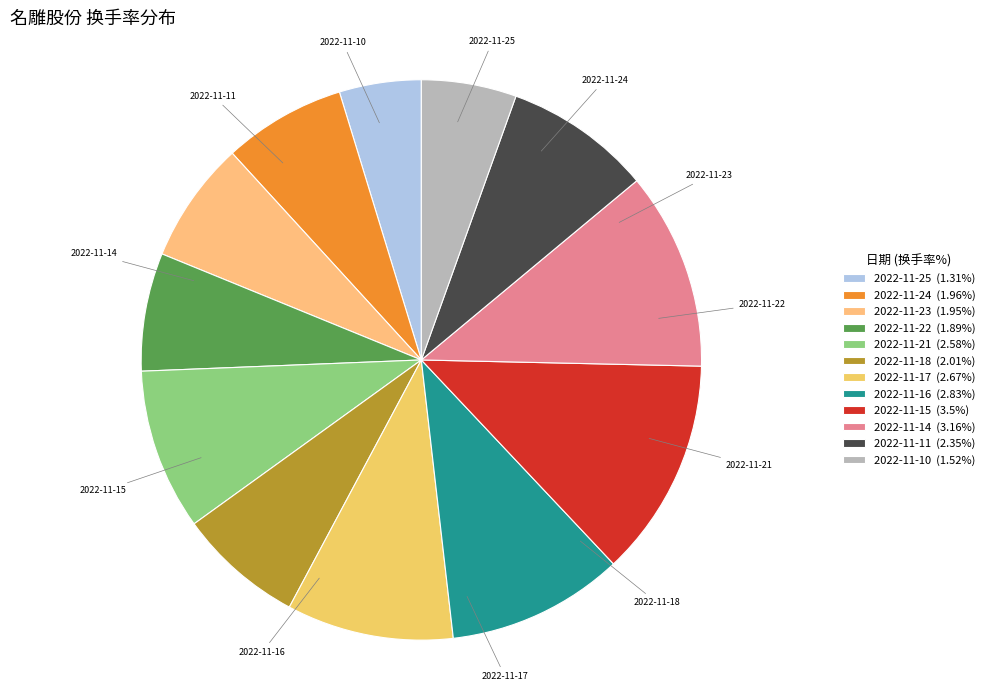

Is it true that 2022-11-18 is 1% of the pie?

False